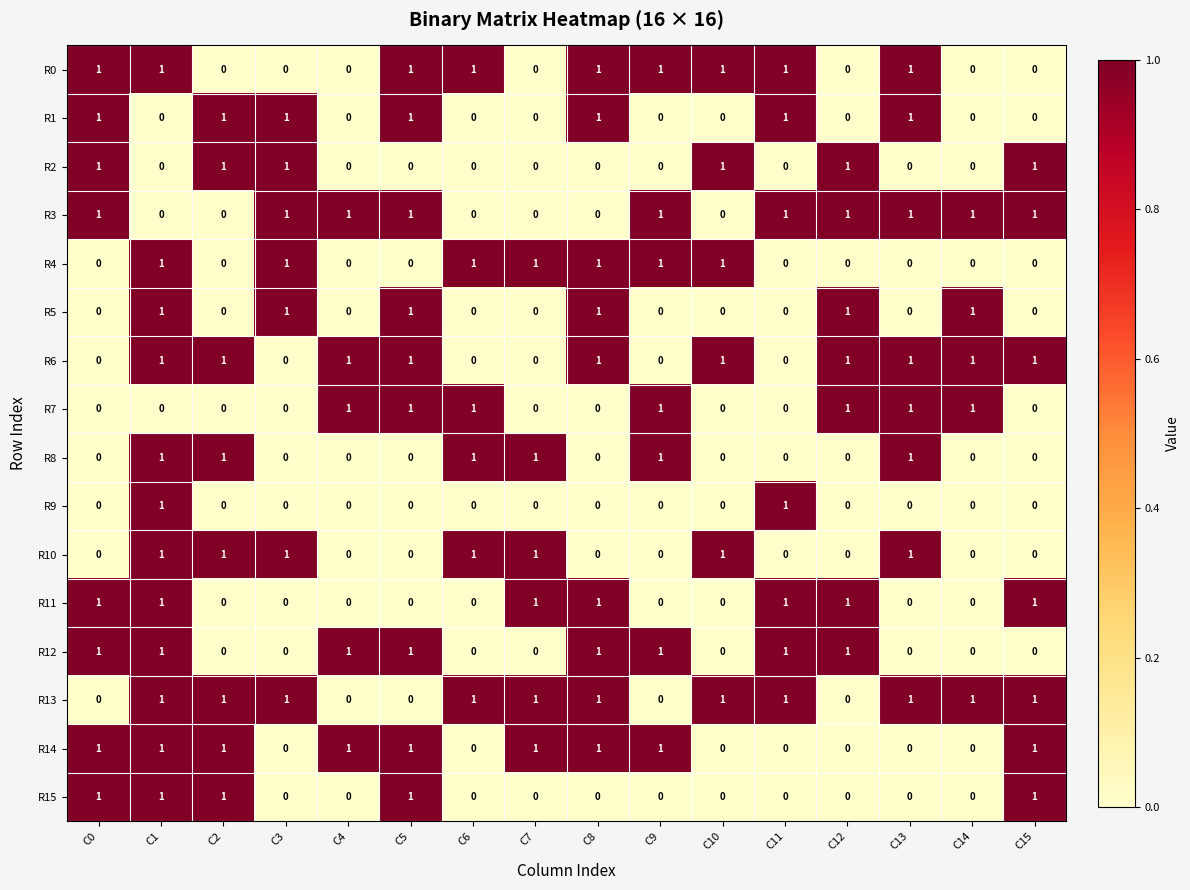

At how many categories does at least one series exceed 0?

16